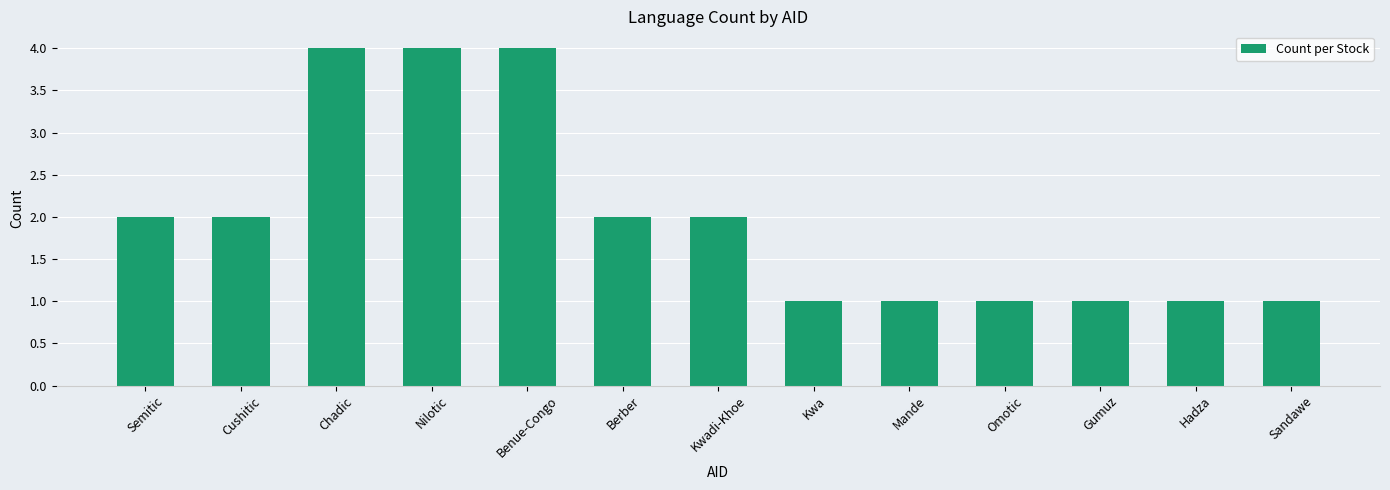

What is the change in value from Nilotic to Kwa?

-3